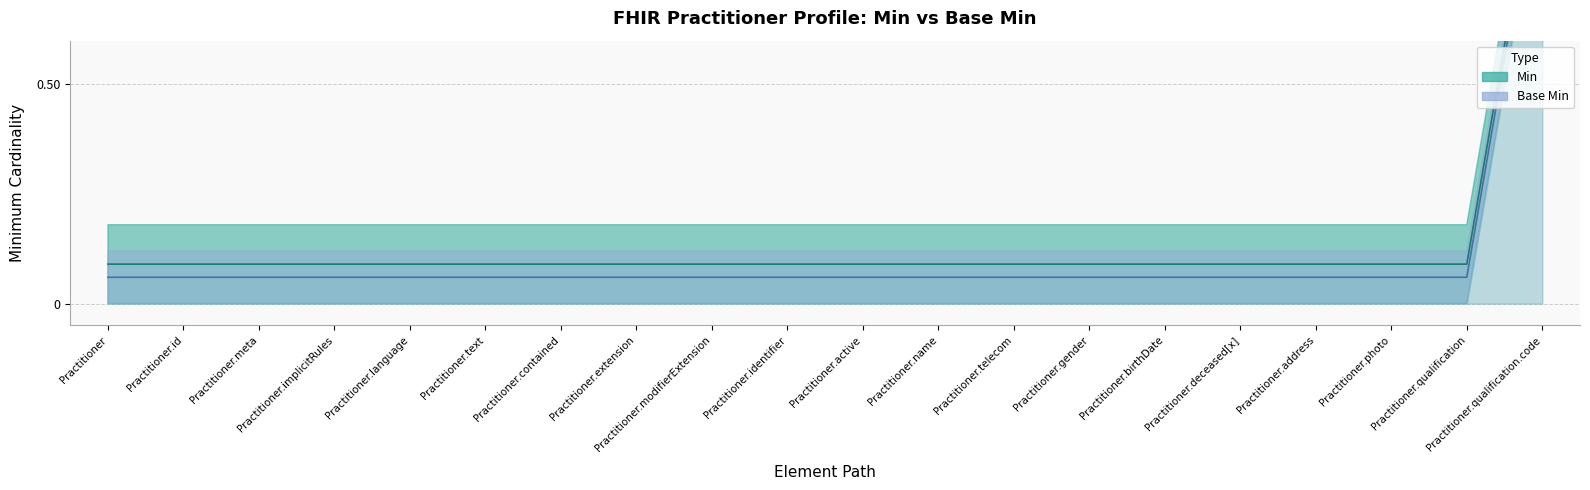

What is the value of the Min point at the 4th from the left?

0.1